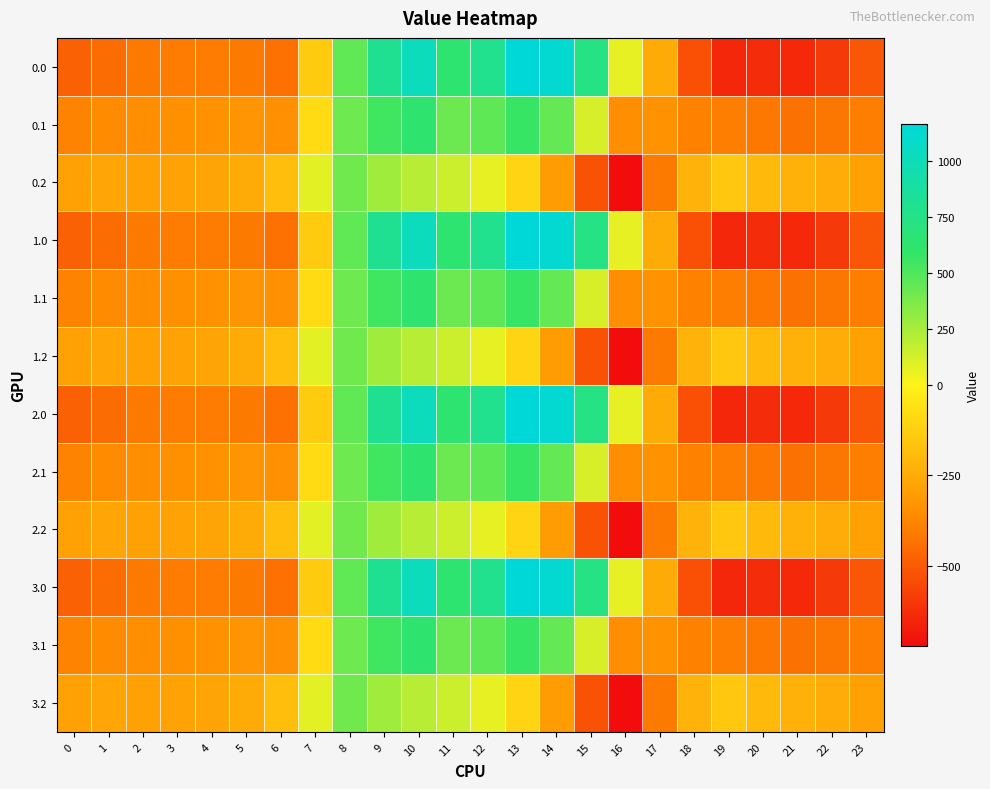

Reading right to left, what are all the values shown in this chart?

0.0: 23=-511.3	22=-592.3	21=-638.4	20=-629.9	19=-644.5	18=-529.6	17=-250.3	16=67.6	15=739.0	14=1128.3	13=1167.2	12=784.4	11=640.9	10=1023.2	9=804.0	8=454.2	7=-136.4	6=-435.0	5=-410.8	4=-404.9	3=-404.4	2=-410.3	1=-449.5	0=-482.0
0.1: 23=-399.4	22=-419.9	21=-432.4	20=-414.5	19=-399.7	18=-388.5	17=-340.1	16=-353.7	15=111.1	14=438.6	13=574.0	12=456.1	11=415.4	10=628.1	9=542.1	8=412.6	7=-81.6	6=-345.2	5=-329.5	4=-339.6	3=-342.7	2=-347.9	1=-361.1	0=-384.6
0.2: 23=-287.5	22=-247.4	21=-226.4	20=-199.2	19=-151.1	18=-223.1	17=-409.5	16=-721.2	15=-522.2	14=-301.9	13=-104.4	12=65.2	11=149.1	10=202.5	9=271.1	8=407.2	7=77.9	6=-187.1	5=-248.1	4=-274.4	3=-281.0	2=-285.5	1=-272.7	0=-287.1
1.0: 23=-511.3	22=-592.3	21=-638.4	20=-629.9	19=-644.5	18=-529.6	17=-250.3	16=67.6	15=739.0	14=1128.3	13=1167.2	12=784.4	11=640.9	10=1023.2	9=804.0	8=454.2	7=-136.4	6=-435.0	5=-410.8	4=-404.9	3=-404.4	2=-410.3	1=-449.5	0=-482.0
1.1: 23=-399.4	22=-419.9	21=-432.4	20=-414.5	19=-399.7	18=-388.5	17=-340.1	16=-353.7	15=111.1	14=438.6	13=574.0	12=456.1	11=415.4	10=628.1	9=542.1	8=412.6	7=-81.6	6=-345.2	5=-329.5	4=-339.6	3=-342.7	2=-347.9	1=-361.1	0=-384.6
1.2: 23=-287.5	22=-247.4	21=-226.4	20=-199.2	19=-151.1	18=-223.1	17=-409.5	16=-721.2	15=-522.2	14=-301.9	13=-104.4	12=65.2	11=149.1	10=202.5	9=271.1	8=407.2	7=77.9	6=-187.1	5=-248.1	4=-274.4	3=-281.0	2=-285.5	1=-272.7	0=-287.1
2.0: 23=-511.3	22=-592.3	21=-638.4	20=-629.9	19=-644.5	18=-529.6	17=-250.3	16=67.6	15=739.0	14=1128.3	13=1167.2	12=784.4	11=640.9	10=1023.2	9=804.0	8=454.2	7=-136.4	6=-435.0	5=-410.8	4=-404.9	3=-404.4	2=-410.3	1=-449.5	0=-482.0
2.1: 23=-399.4	22=-419.9	21=-432.4	20=-414.5	19=-399.7	18=-388.5	17=-340.1	16=-353.7	15=111.1	14=438.6	13=574.0	12=456.1	11=415.4	10=628.1	9=542.1	8=412.6	7=-81.6	6=-345.2	5=-329.5	4=-339.6	3=-342.7	2=-347.9	1=-361.1	0=-384.6
2.2: 23=-287.5	22=-247.4	21=-226.4	20=-199.2	19=-151.1	18=-223.1	17=-409.5	16=-721.2	15=-522.2	14=-301.9	13=-104.4	12=65.2	11=149.1	10=202.5	9=271.1	8=407.2	7=77.9	6=-187.1	5=-248.1	4=-274.4	3=-281.0	2=-285.5	1=-272.7	0=-287.1
3.0: 23=-511.3	22=-592.3	21=-638.4	20=-629.9	19=-644.5	18=-529.6	17=-250.3	16=67.6	15=739.0	14=1128.3	13=1167.2	12=784.4	11=640.9	10=1023.2	9=804.0	8=454.2	7=-136.4	6=-435.0	5=-410.8	4=-404.9	3=-404.4	2=-410.3	1=-449.5	0=-482.0
3.1: 23=-399.4	22=-419.9	21=-432.4	20=-414.5	19=-399.7	18=-388.5	17=-340.1	16=-353.7	15=111.1	14=438.6	13=574.0	12=456.1	11=415.4	10=628.1	9=542.1	8=412.6	7=-81.6	6=-345.2	5=-329.5	4=-339.6	3=-342.7	2=-347.9	1=-361.1	0=-384.6
3.2: 23=-287.5	22=-247.4	21=-226.4	20=-199.2	19=-151.1	18=-223.1	17=-409.5	16=-721.2	15=-522.2	14=-301.9	13=-104.4	12=65.2	11=149.1	10=202.5	9=271.1	8=407.2	7=77.9	6=-187.1	5=-248.1	4=-274.4	3=-281.0	2=-285.5	1=-272.7	0=-287.1